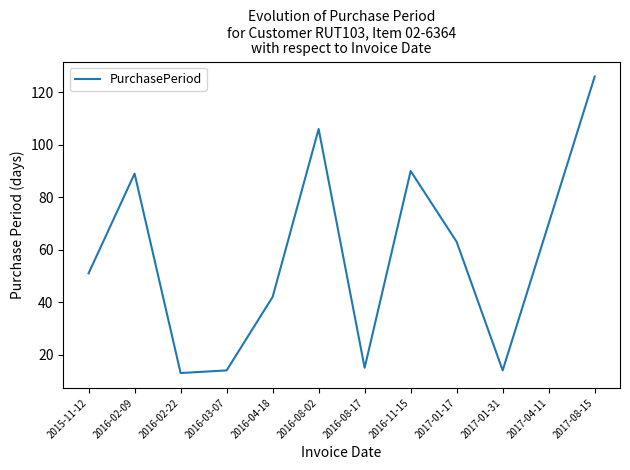

Reading left to right, what are all the values shown in this chart?

51	89	13	14	42	106	15	90	63	14	70	126